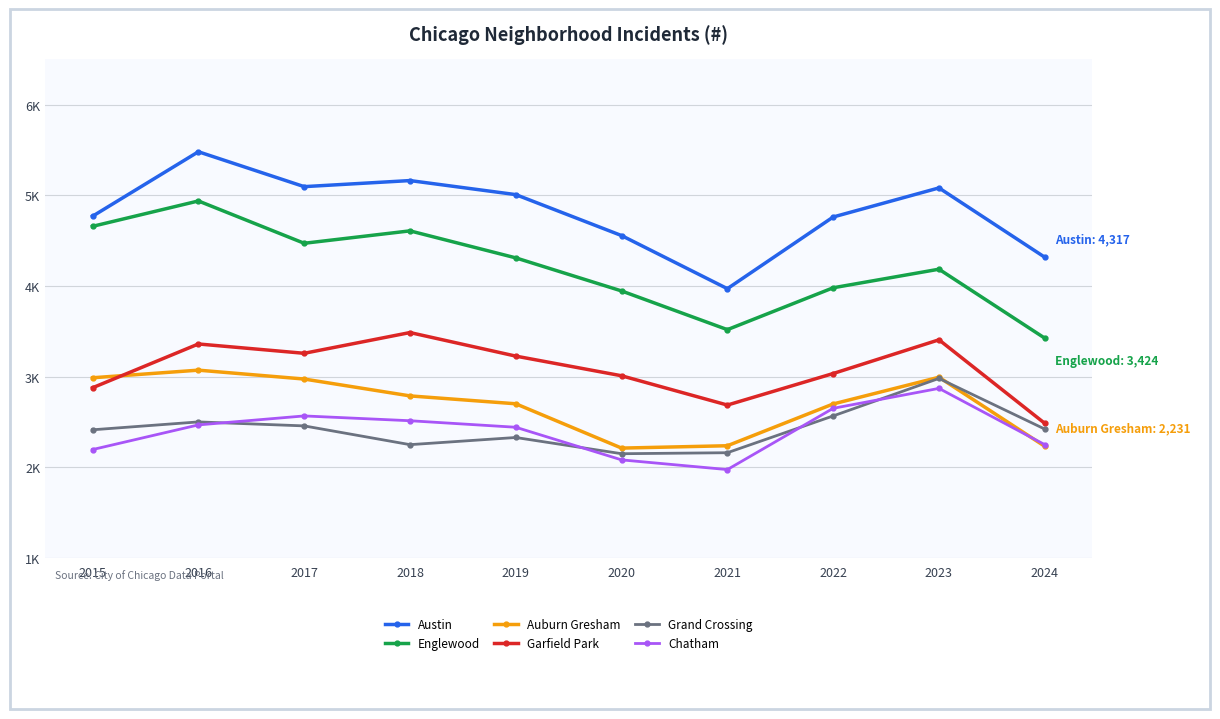

What are all the series names shown in the legend?

Austin, Englewood, Auburn Gresham, Garfield Park, Grand Crossing, Chatham